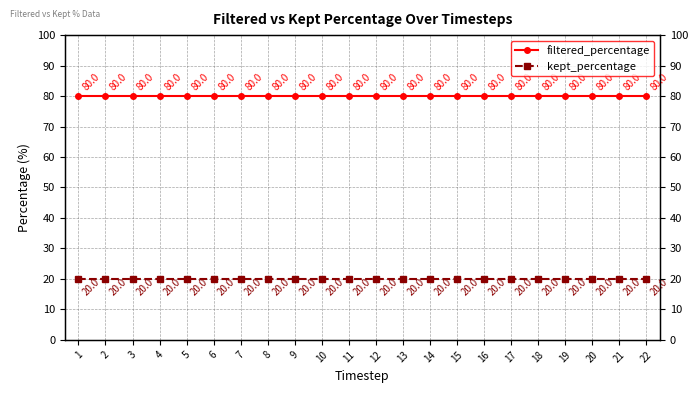

Is the value of kept_percentage at 21 greater than the value of filtered_percentage at 12?

No